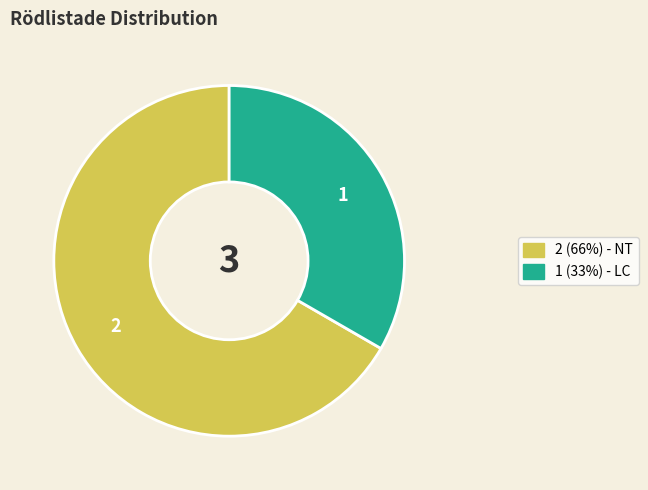

Count the number of slices in the pie.

2